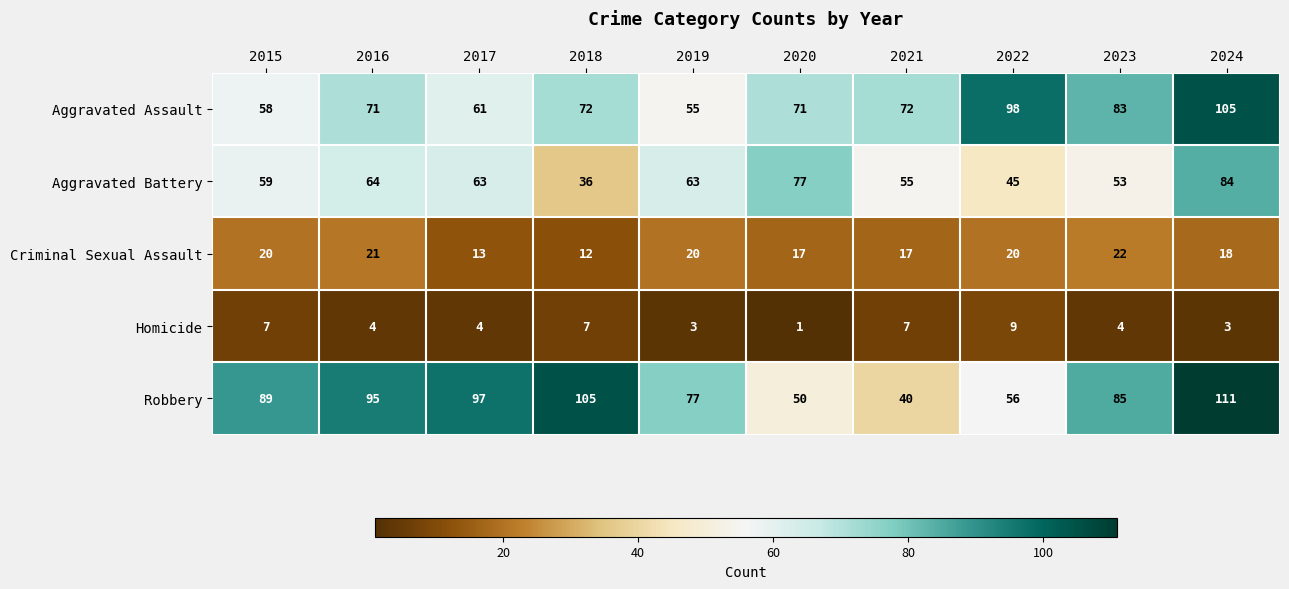

What is the spread (max minus min) of values at 2023?

81